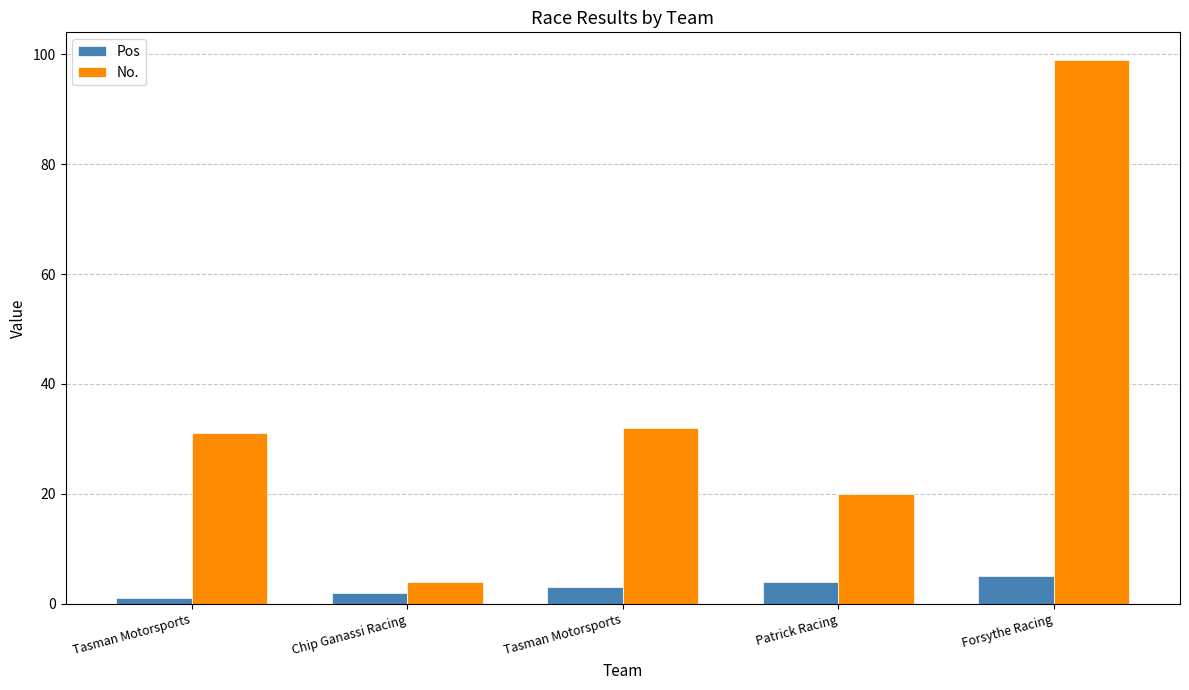

Count the number of categories in the chart.

5